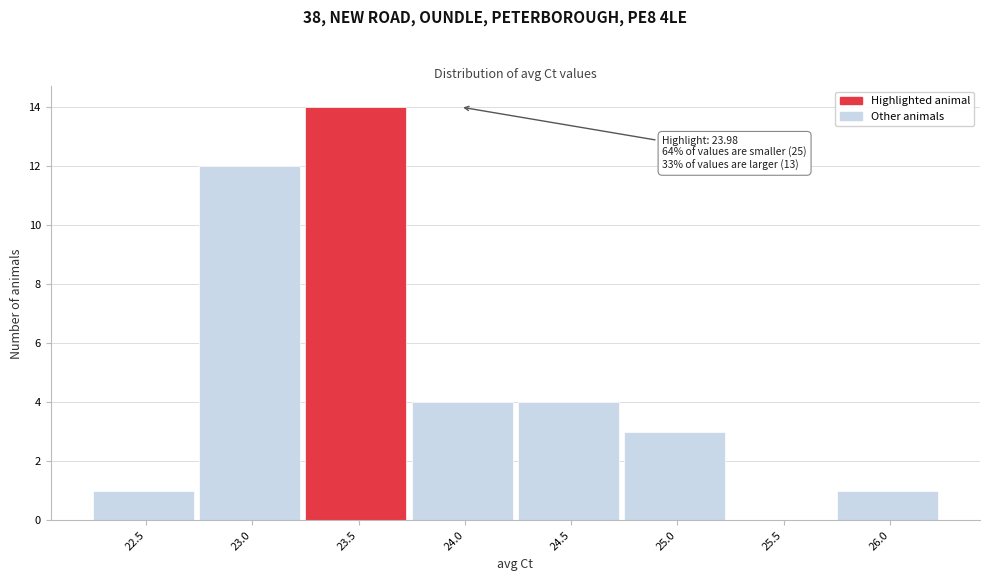

Reading right to left, transcribe all the data shown in this chart.

26.0=1	25.5=0	25.0=3	24.5=4	24.0=4	23.5=14	23.0=12	22.5=1